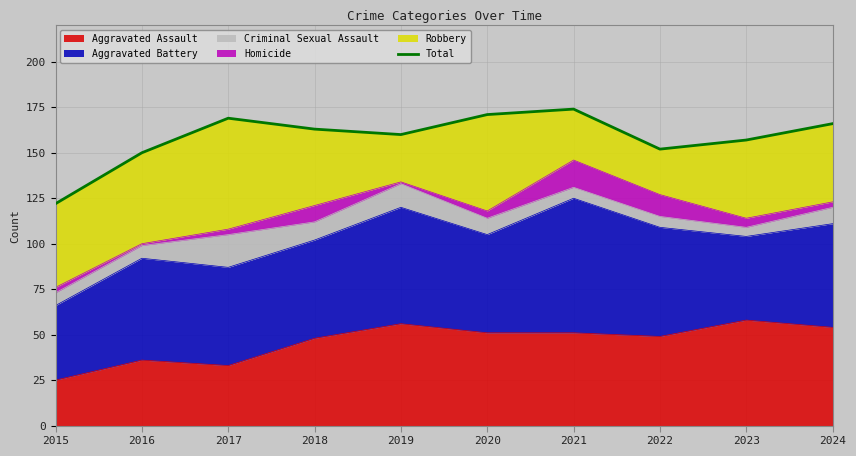

How many interior local peaks (higher than both neighbors) does the data have?

2